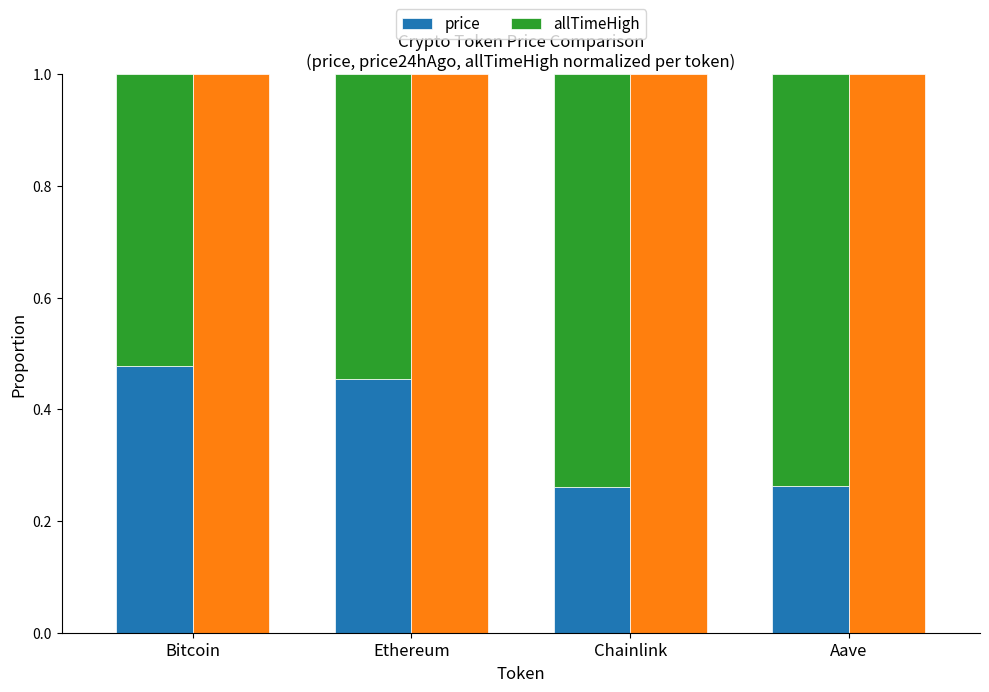

Which series has the largest range (max minus min)?

price